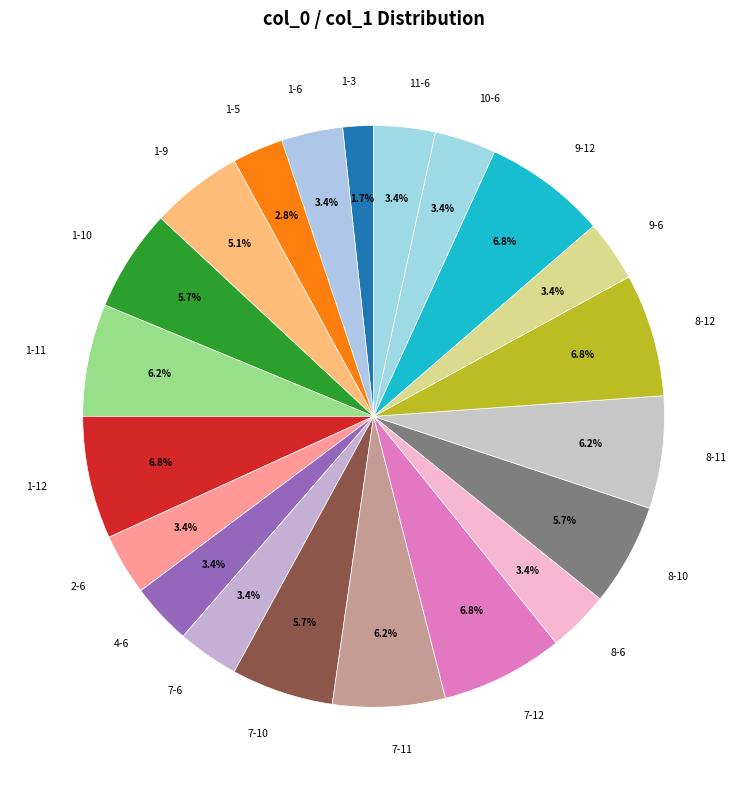

How many slices are in this pie chart?

21